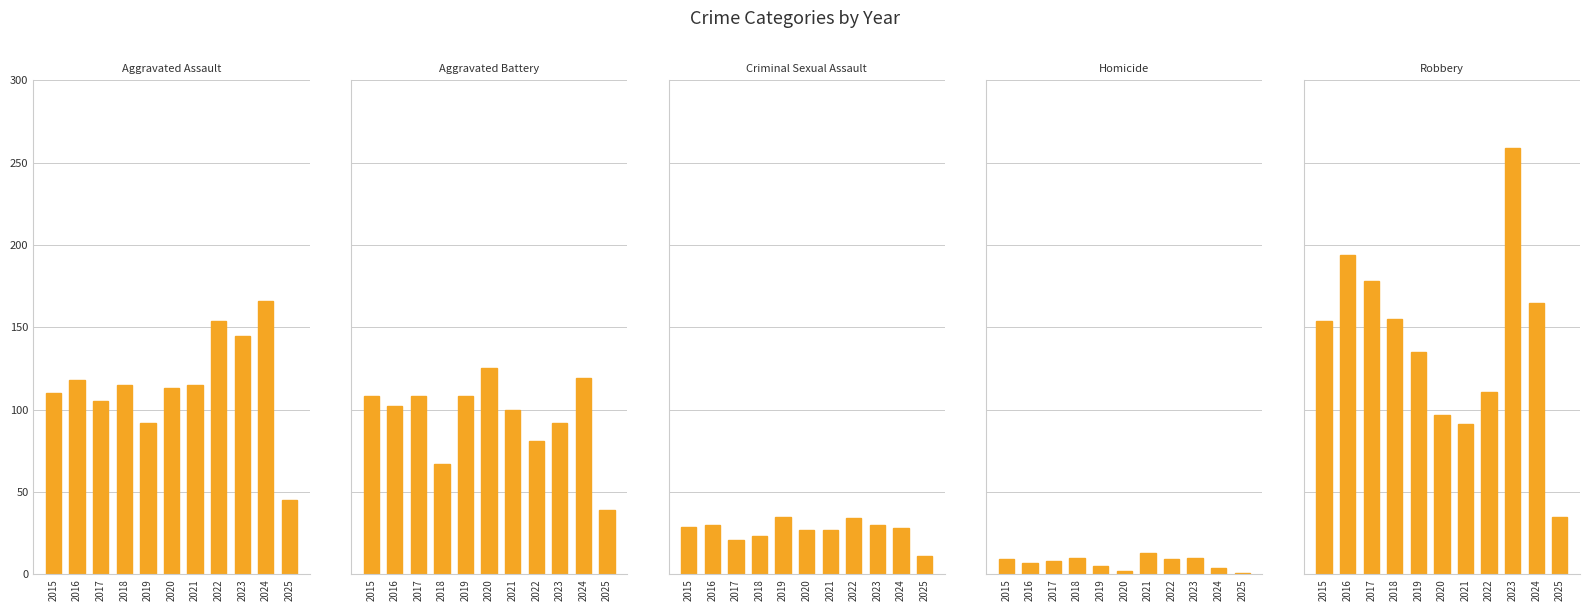

Reading right to left, what are all the values shown in this chart?

Aggravated Assault: 2025=45	2024=166	2023=145	2022=154	2021=115	2020=113	2019=92	2018=115	2017=105	2016=118	2015=110
Aggravated Battery: 2025=39	2024=119	2023=92	2022=81	2021=100	2020=125	2019=108	2018=67	2017=108	2016=102	2015=108
Criminal Sexual Assault: 2025=11	2024=28	2023=30	2022=34	2021=27	2020=27	2019=35	2018=23	2017=21	2016=30	2015=29
Homicide: 2025=1	2024=4	2023=10	2022=9	2021=13	2020=2	2019=5	2018=10	2017=8	2016=7	2015=9
Robbery: 2025=35	2024=165	2023=259	2022=111	2021=91	2020=97	2019=135	2018=155	2017=178	2016=194	2015=154